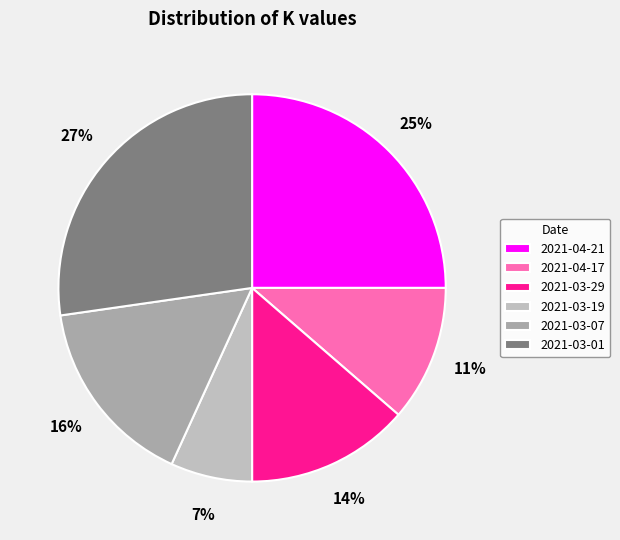

What portion of the pie excludes 2021-03-19?

93.2%